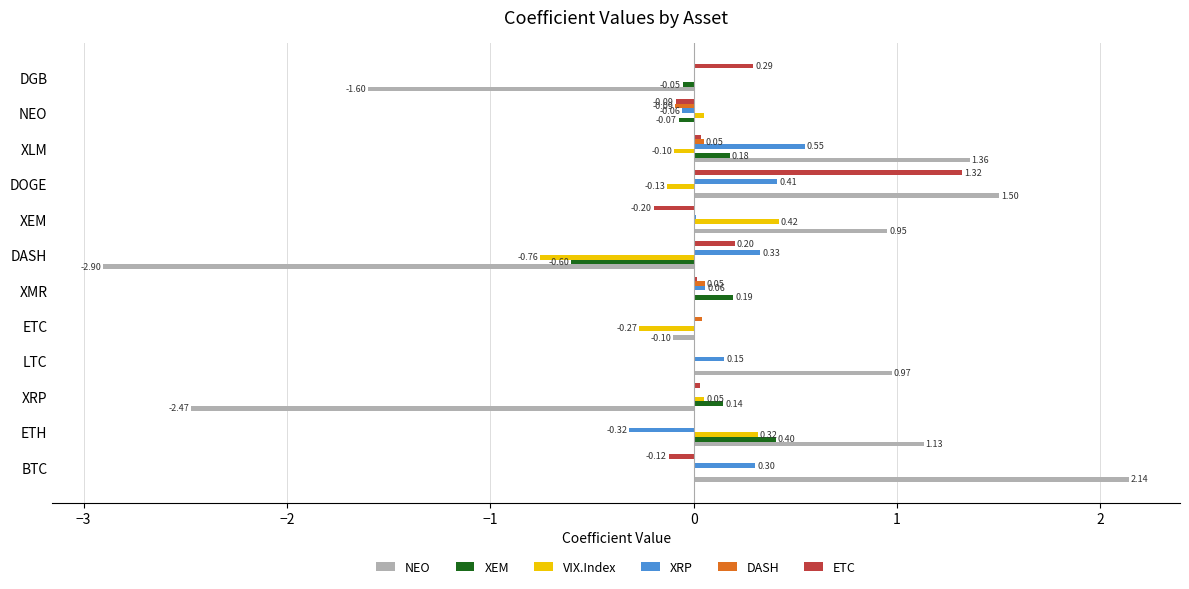

How many categories are shown in the chart?

12